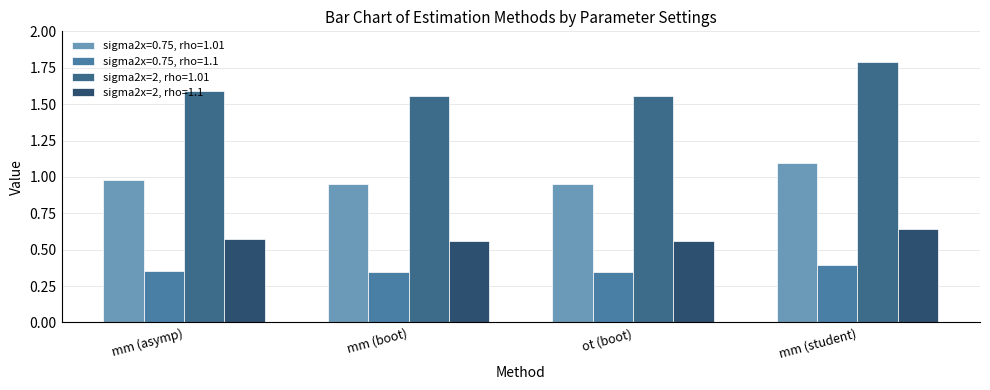

What are all the series names shown in the legend?

sigma2x=0.75, rho=1.01, sigma2x=0.75, rho=1.1, sigma2x=2, rho=1.01, sigma2x=2, rho=1.1